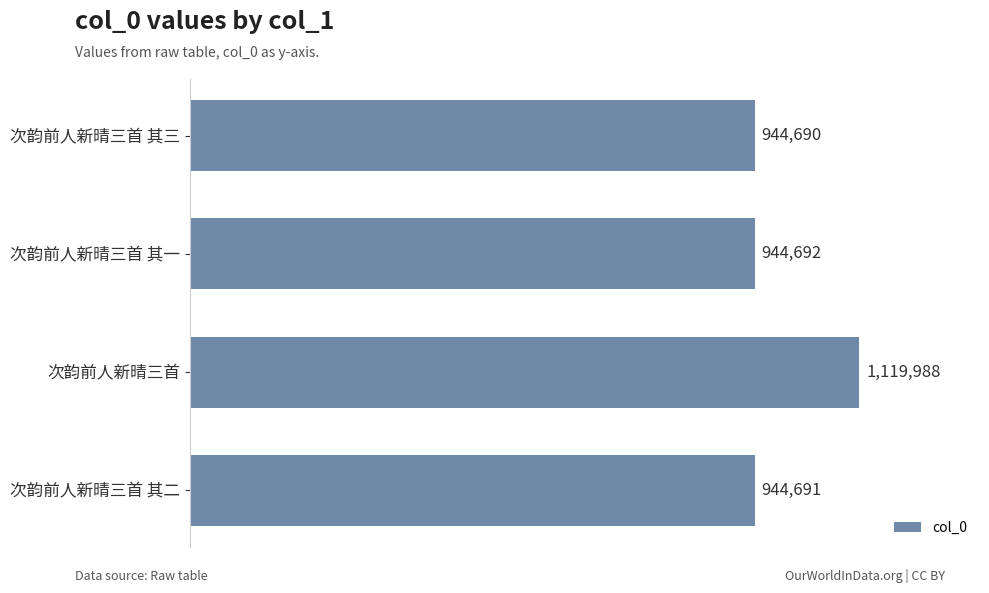

List the labels in order of value, largest first.

次韵前人新晴三首, 次韵前人新晴三首 其一, 次韵前人新晴三首 其二, 次韵前人新晴三首 其三